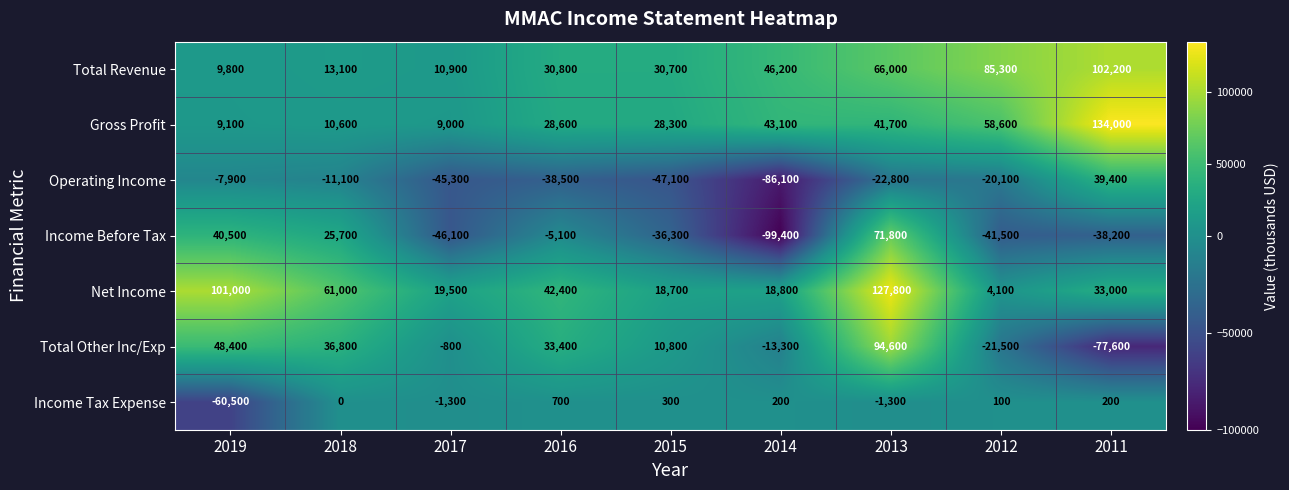

What is the average value of the Net Income series?

47367